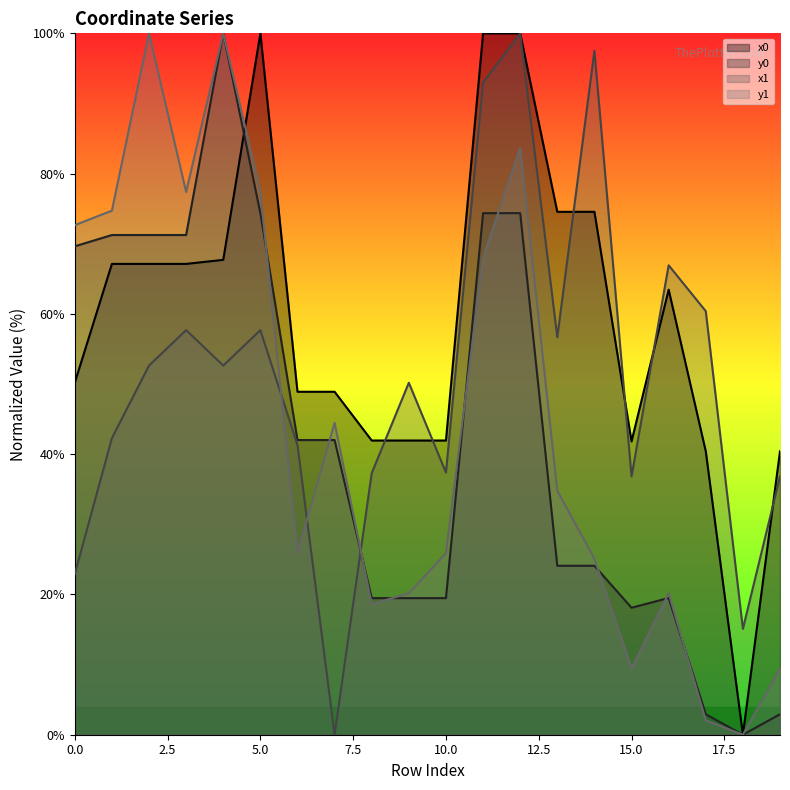

At 3, list the series in order from smallest to largest.

x1, x0, y0, y1